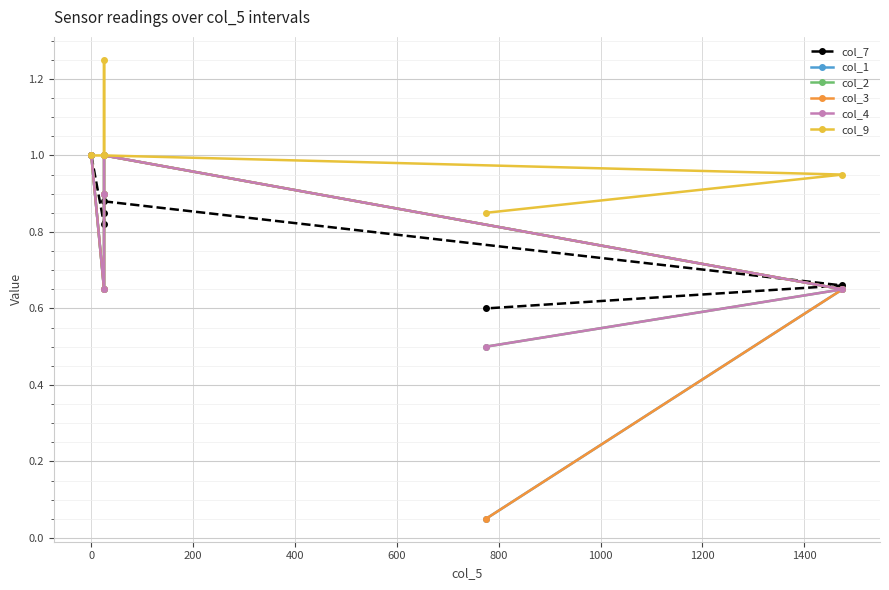

How many categories are shown in the chart?

6